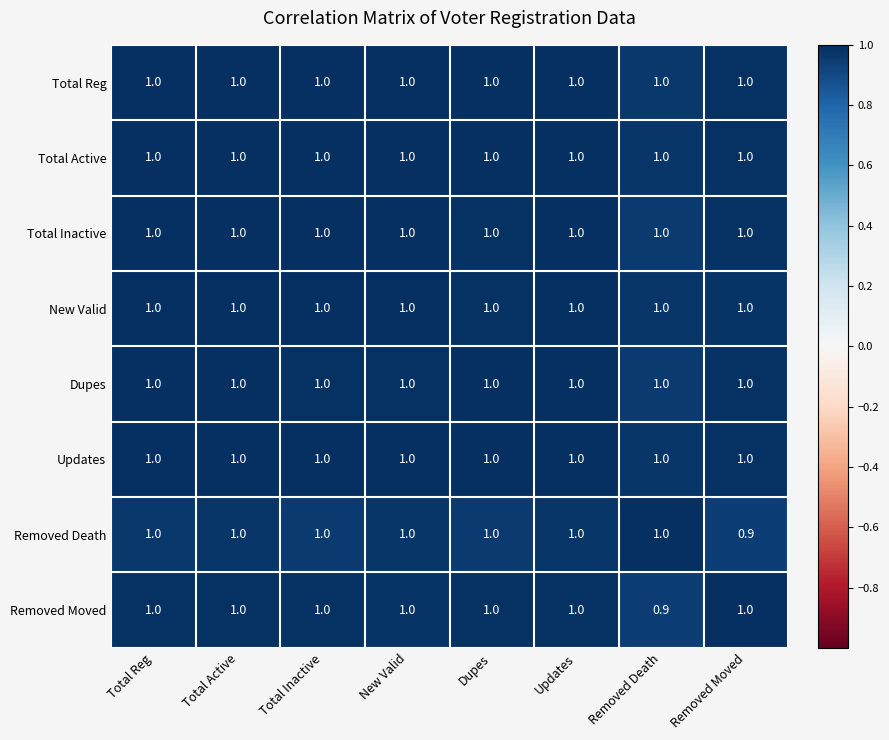

What is the average value of the Removed Death series?

1.0